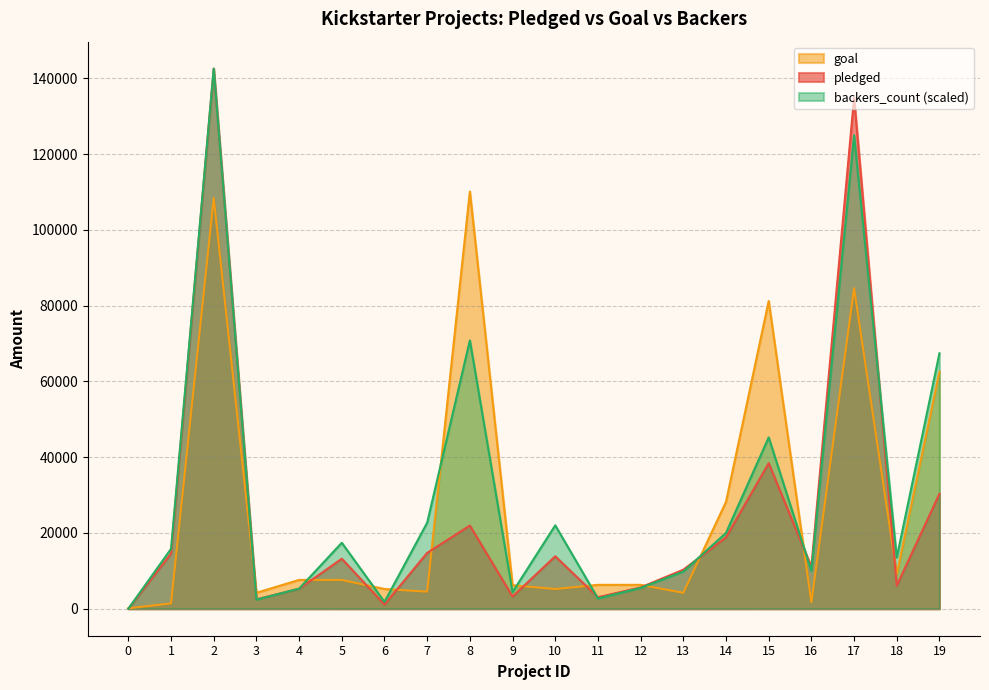

List the labels in order of backers_count value, smallest first.

0, 6, 3, 11, 9, 4, 12, 13, 16, 18, 1, 5, 14, 10, 7, 15, 19, 8, 17, 2